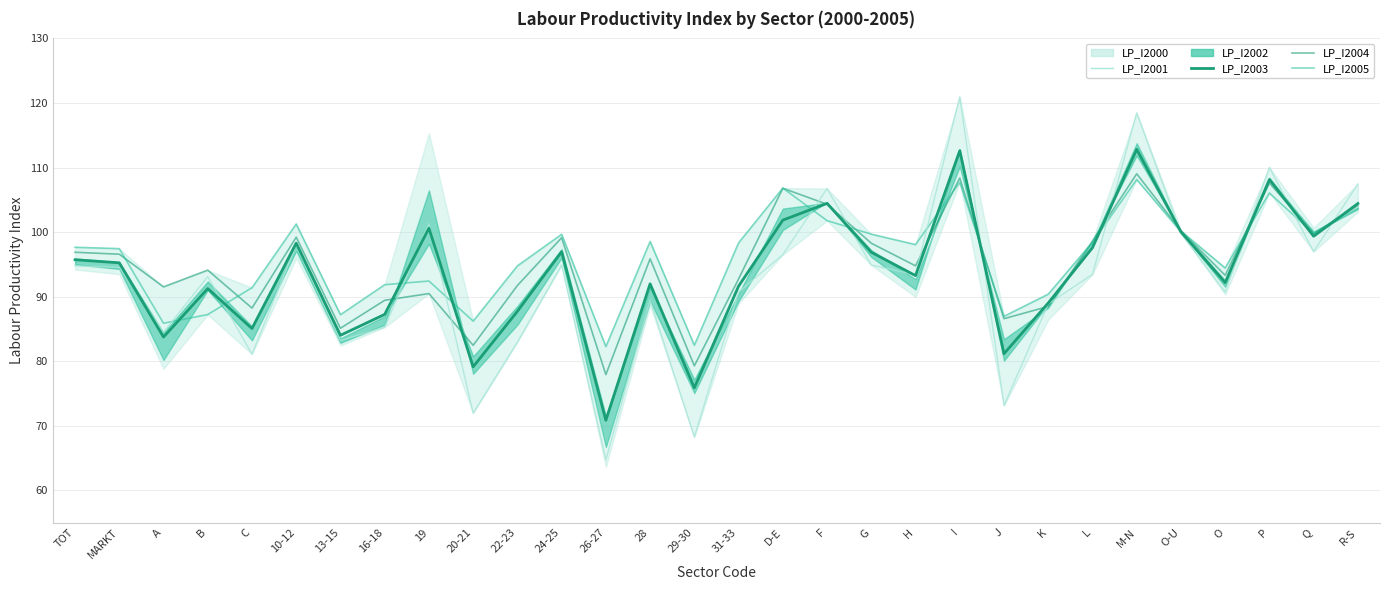

Which label corresponds to the smallest value in the chart?

26-27